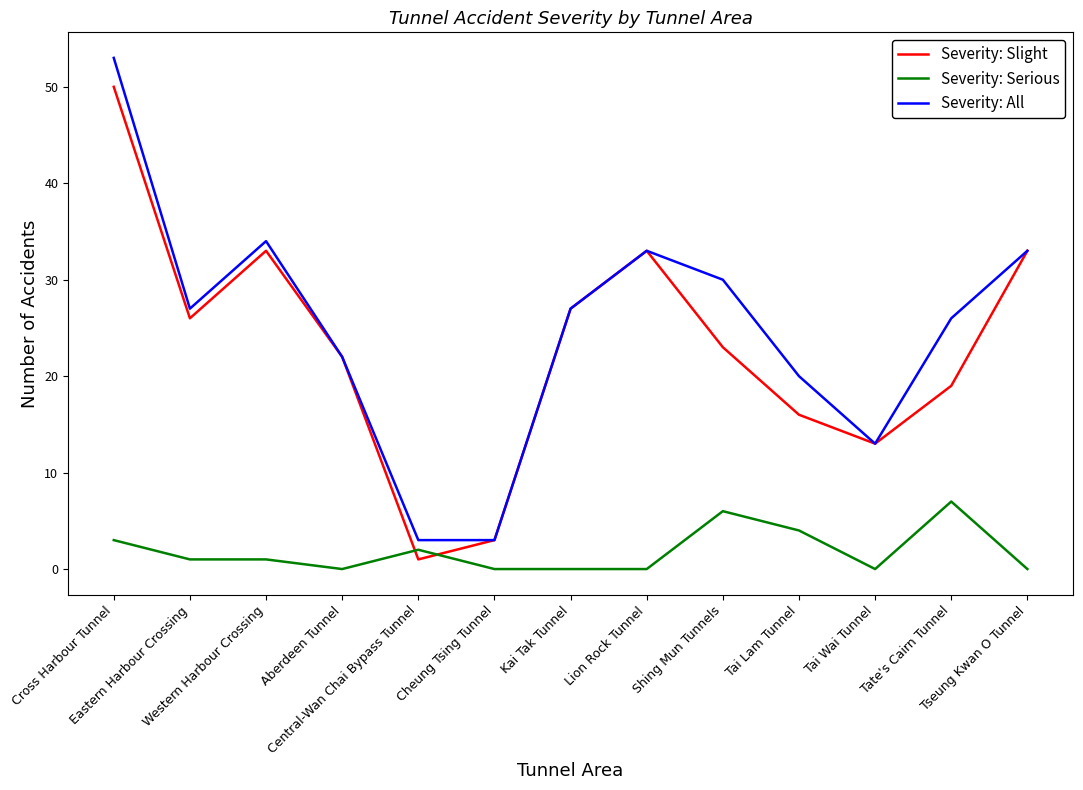

The value of Severity: All at Tai Wai Tunnel is 4. True or false?

False